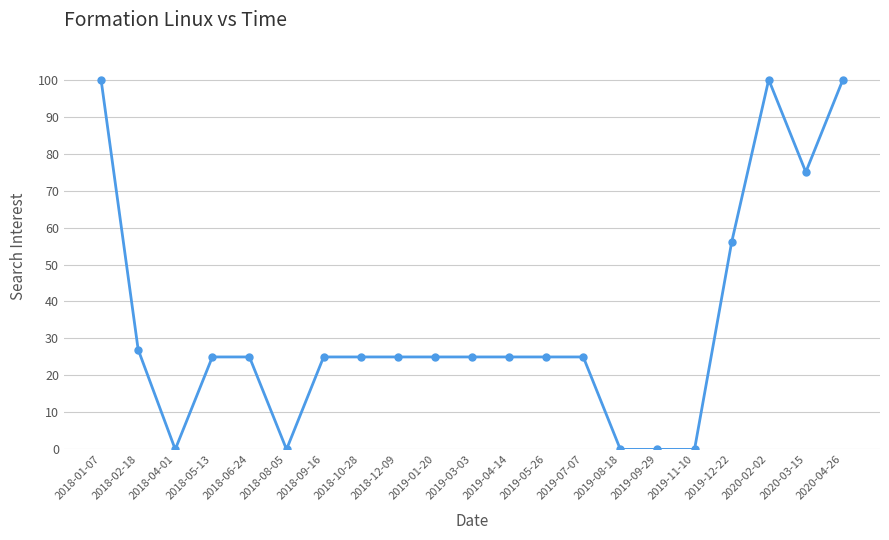

Between 2019-05-26 and 2018-08-05, which is larger?

2019-05-26